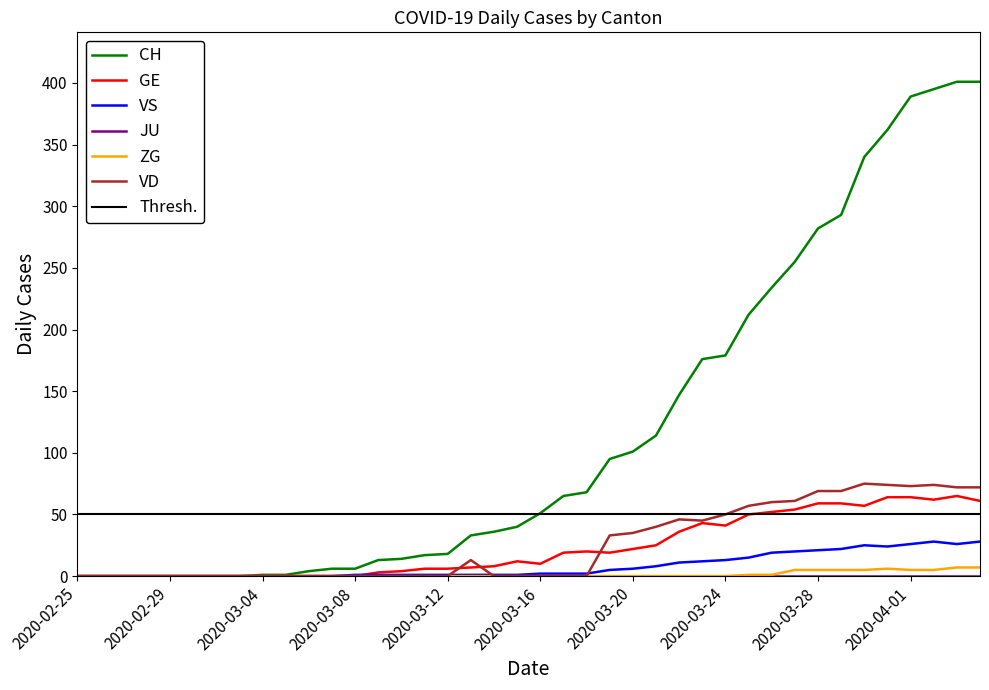

At which label is ZG closest to 3?

2020-03-25